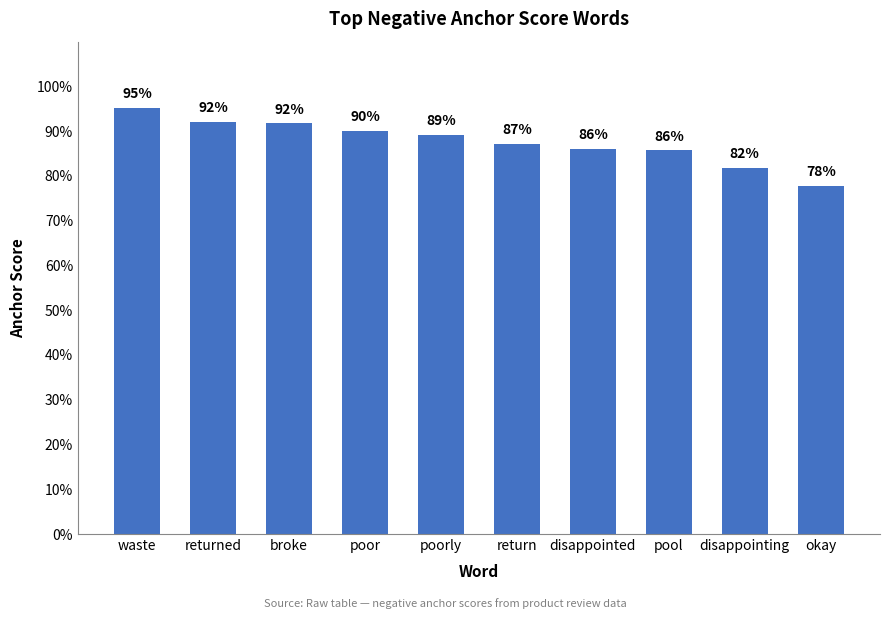

List the labels in order of value, smallest first.

okay, disappointing, pool, disappointed, return, poorly, poor, broke, returned, waste